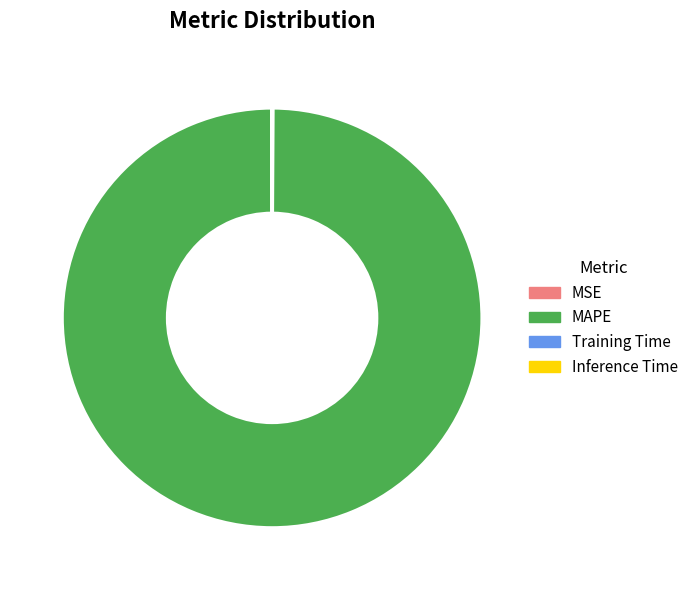

Does any single category account for the majority?

Yes